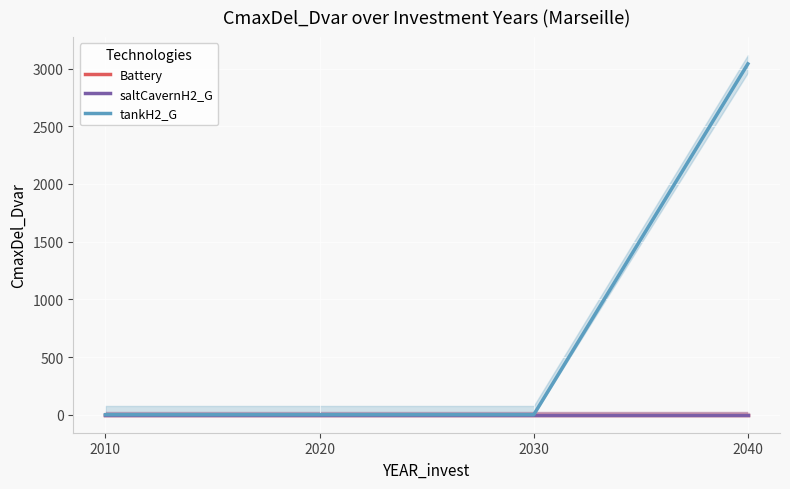

Reading left to right, list all the values displayed in this chart.

Battery: 0.0	0.0	0.0	0.0
saltCavernH2_G: 0.0	0.0	0.0	0.0
tankH2_G: 0.0	0.0	0.0	3041.3